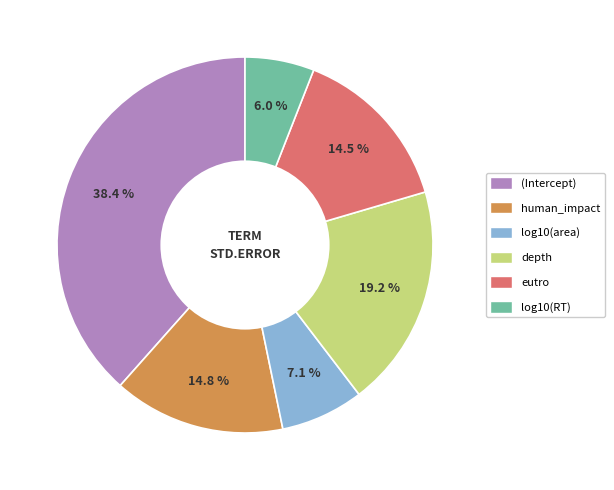

Which slice is the largest?

(Intercept)